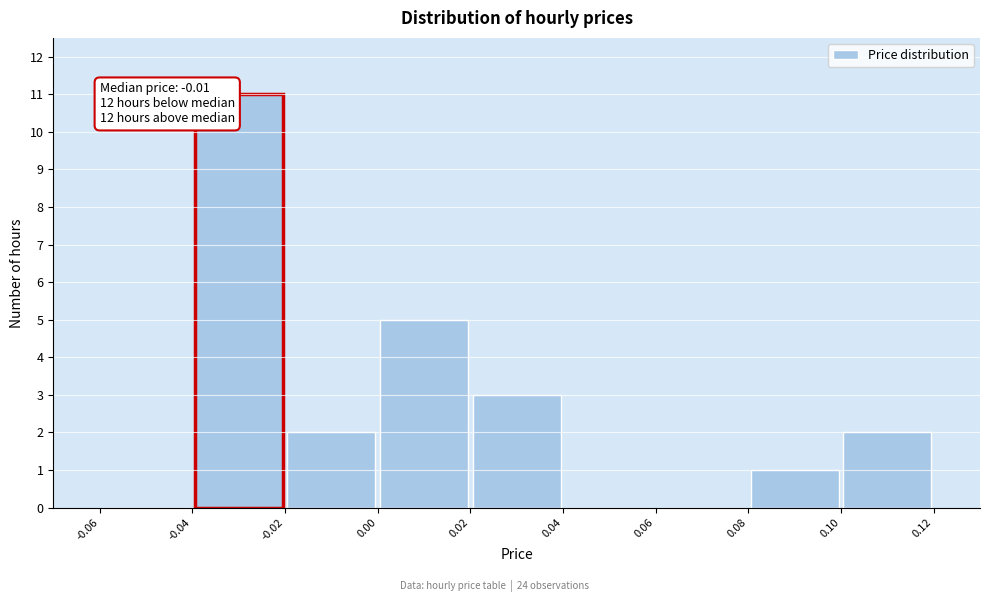

Over which range of the x-axis is the bar tallest?

-0.04 to -0.02